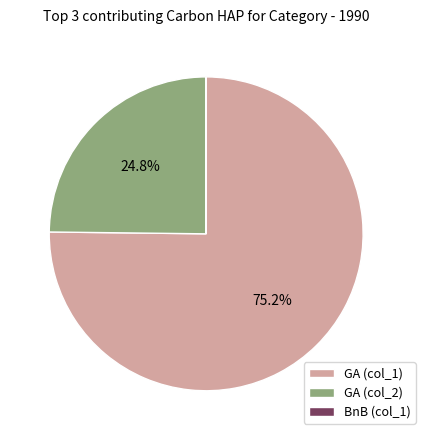

Is there a majority slice in this chart?

Yes